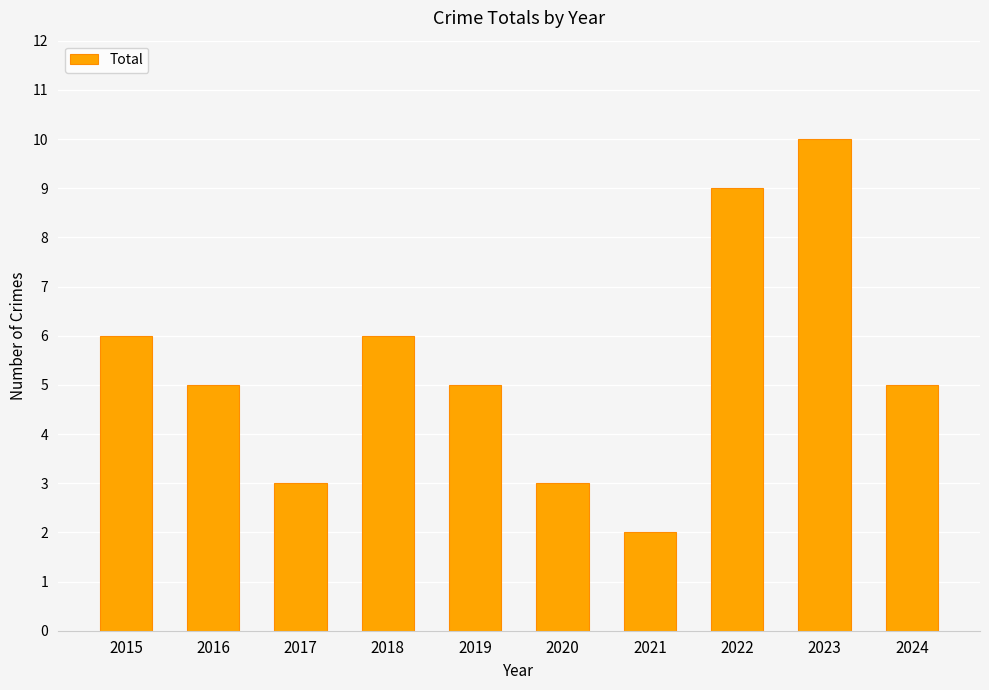

The chart shows a value of 6 at 2018. True or false?

True